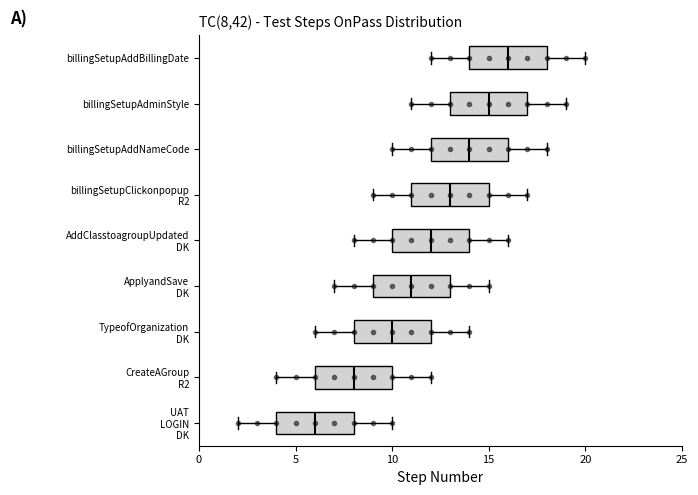

Reading bottom to top, read every box against the x-axis: the position of its median line, the range the box covers, and the ends of its whiskers. The values are not printed on the chart, so give them approximately, as read against the axis.

UAT LOGIN DK: median 6, box 4 to 8, whiskers 2 to 10
CreateAGroup R2: median 8, box 6 to 10, whiskers 4 to 12
TypeofOrganization DK: median 10, box 8 to 12, whiskers 6 to 14
ApplyandSave DK: median 11, box 9 to 13, whiskers 7 to 15
AddClasstoagroupUpdated DK: median 12, box 10 to 14, whiskers 8 to 16
billingSetupClickonpopup R2: median 13, box 11 to 15, whiskers 9 to 17
billingSetupAddNameCode: median 14, box 12 to 16, whiskers 10 to 18
billingSetupAdminStyle: median 15, box 13 to 17, whiskers 11 to 19
billingSetupAddBillingDate: median 16, box 14 to 18, whiskers 12 to 20